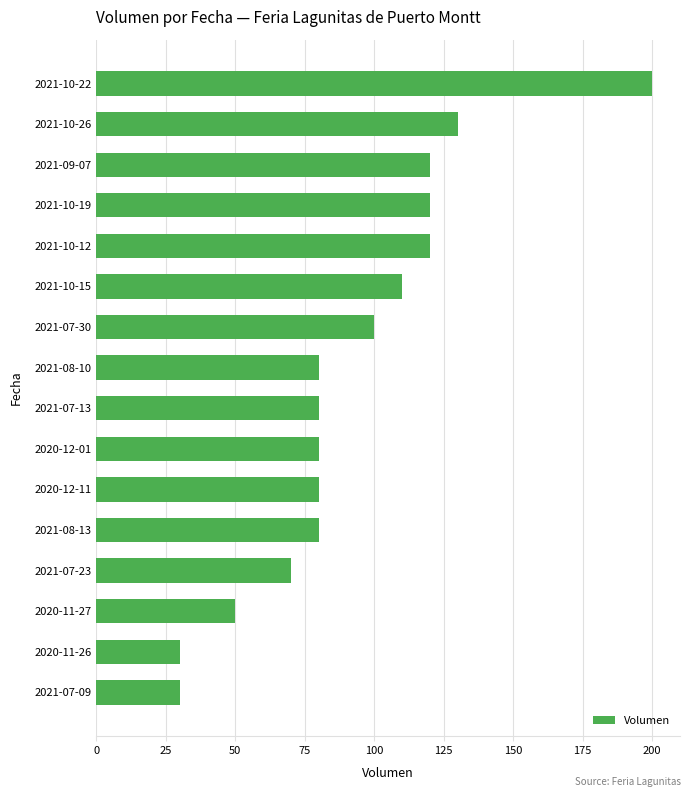

What is the sum of the values at 2020-12-11 and 2021-10-12?

200